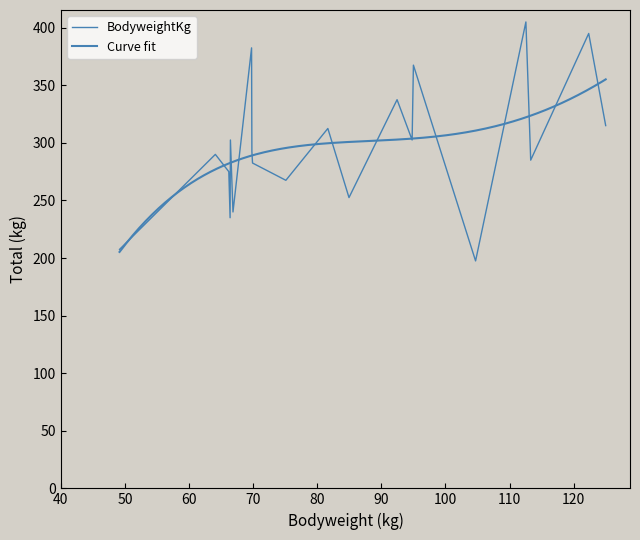

Is this an area chart (filled region under the line)?

No